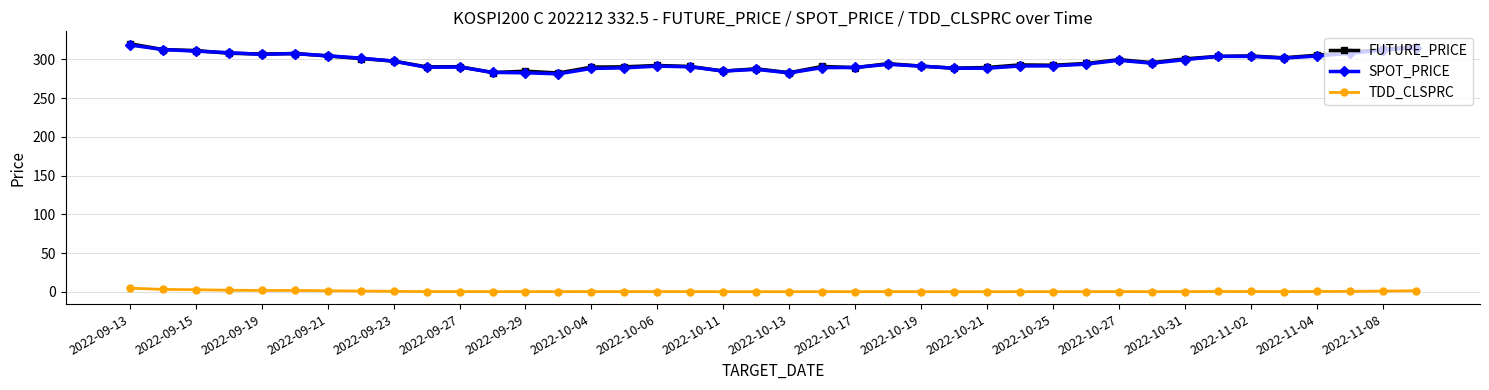

True or false: TDD_CLSPRC has more than 0 points higher than both neighbors.

True